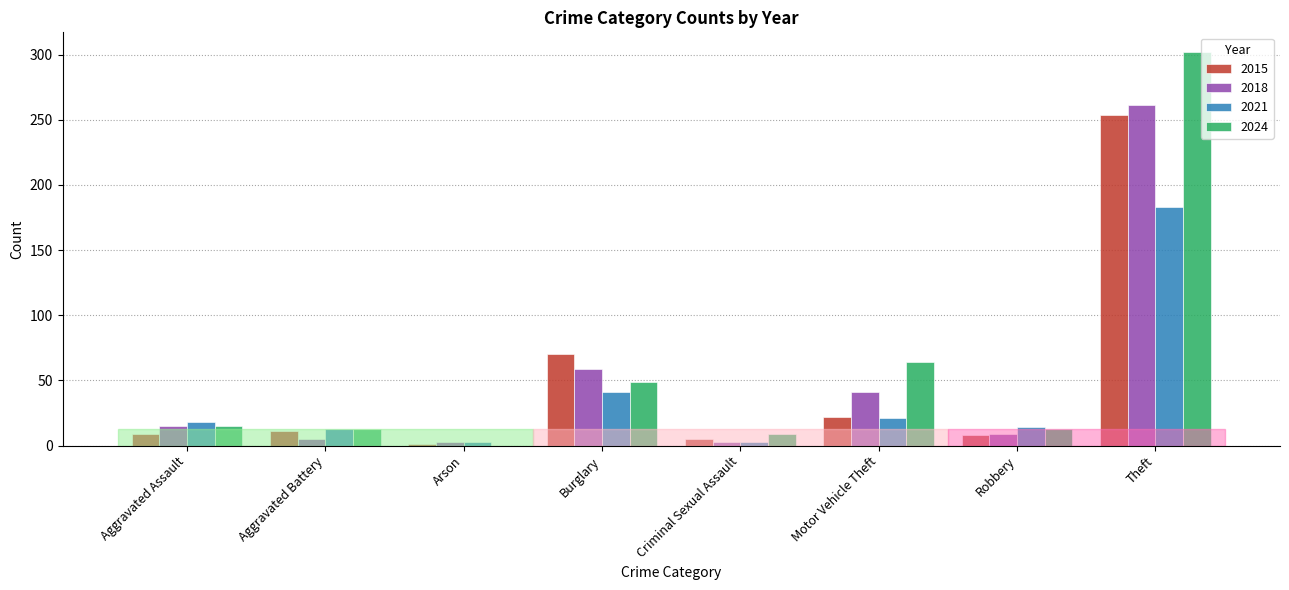

At which label is 2018 closest to 132?

Burglary